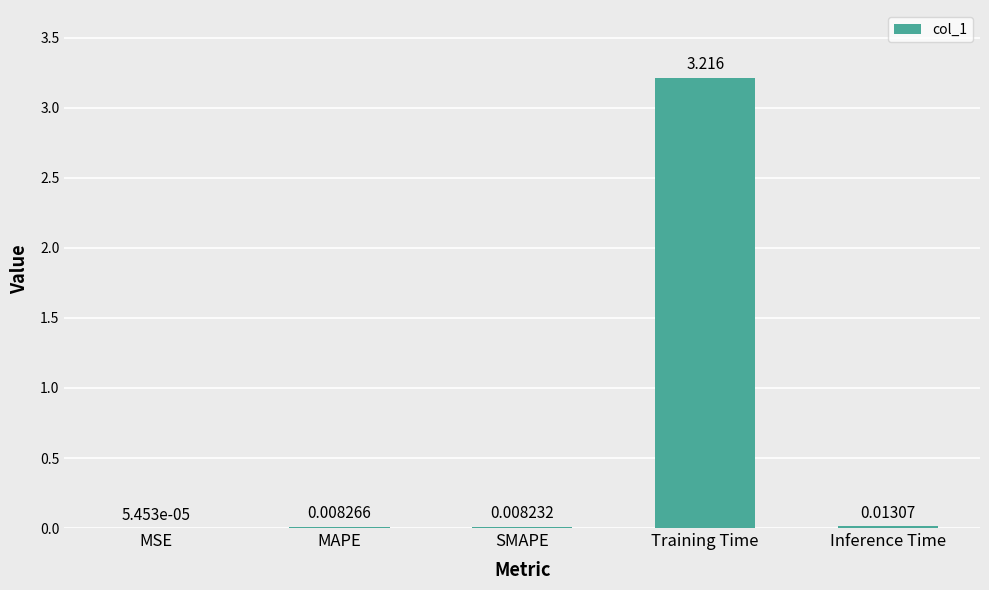

At which label is the value closest to 1?

Inference Time